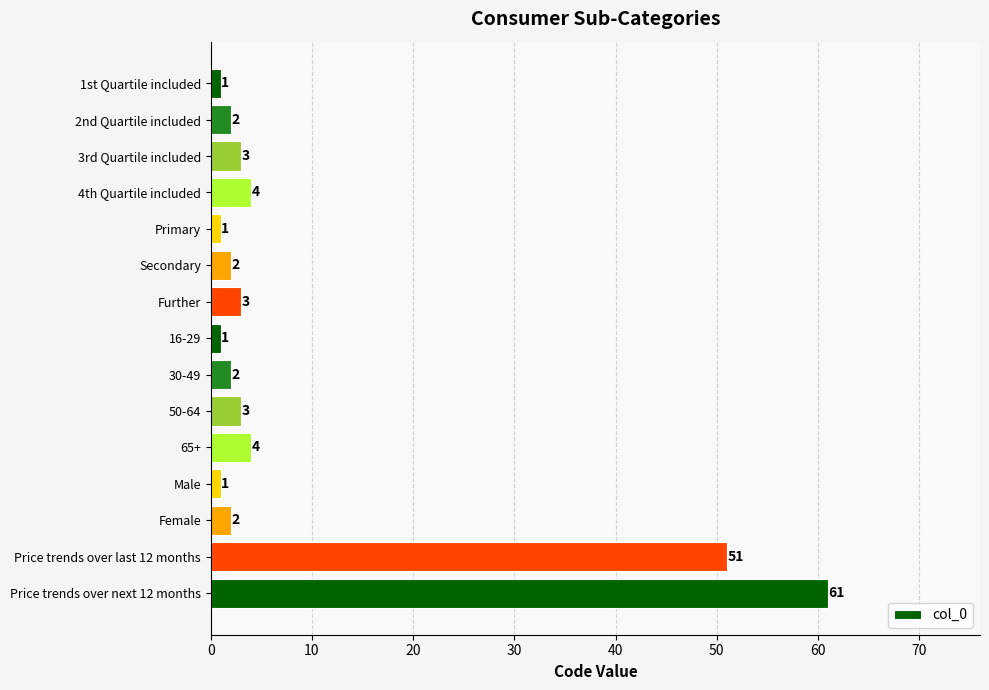

What is the value of the 9th bar from the top?

2